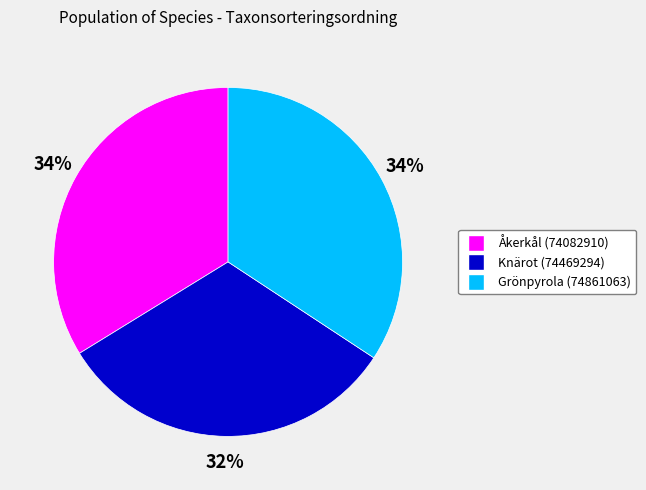

Is it true that Knärot (74469294) is 32% of the pie?

True